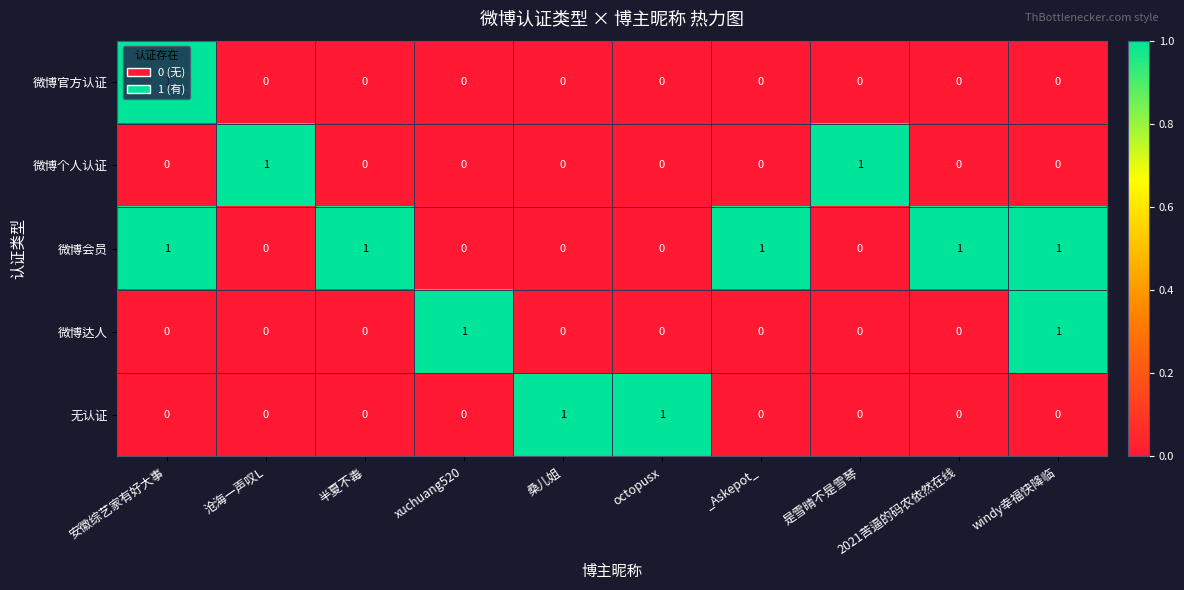

How many series are shown in this chart?

5